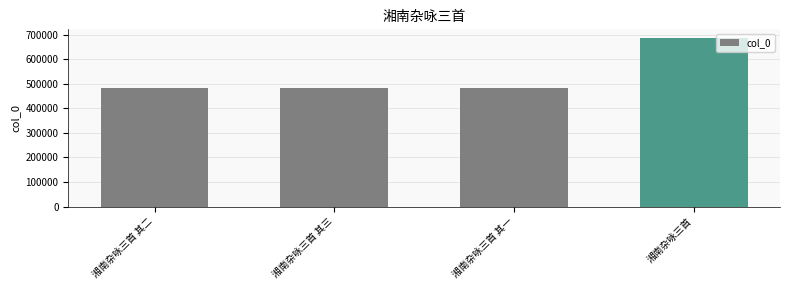

Is it true that the value at 湘南杂咏三首 其一 is 331000?

False